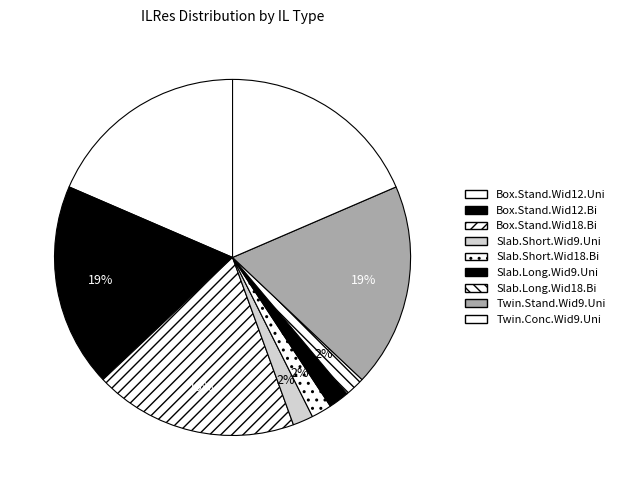

The Slab.Long.Wid9.Uni slice represents 2% of the pie. True or false?

True